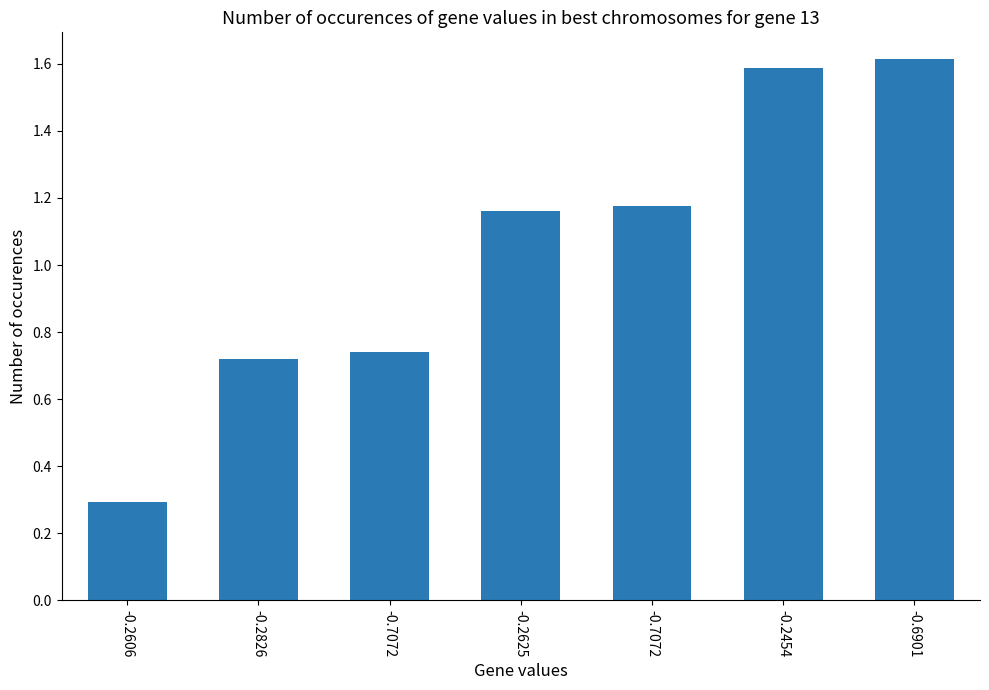

The chart shows a value of 1.2 at -0.7072. True or false?

True